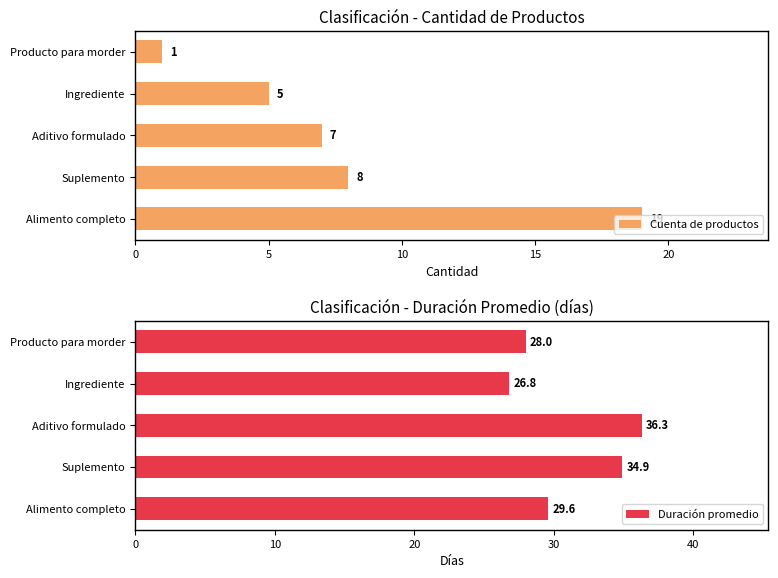

Is it true that Duración promedio equals 26.8 at Ingrediente?

True